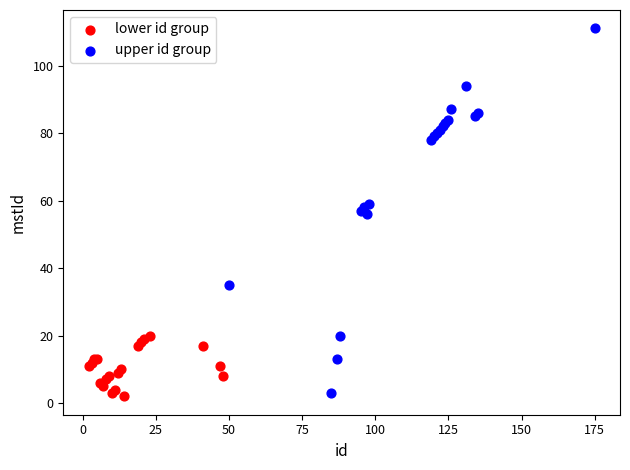

Which series has the largest Y range (max minus min)?

upper id group